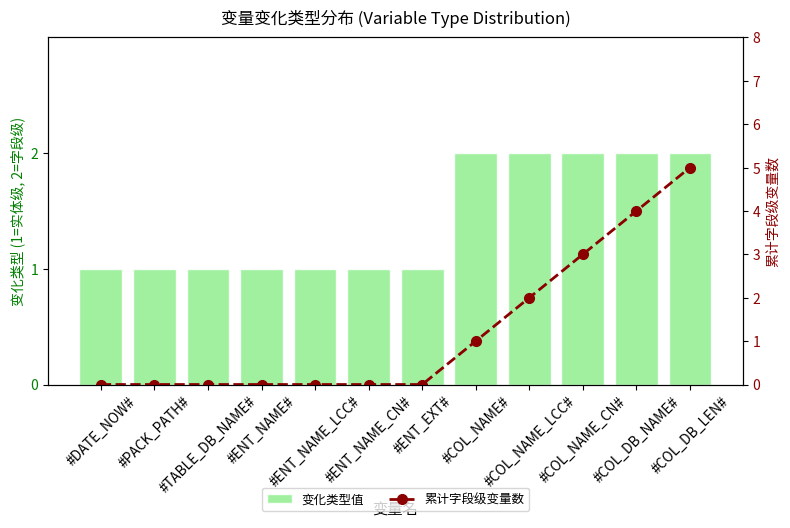

True or false: 变化类型值 has a value of 2 at #COL_DB_LEN#.

True